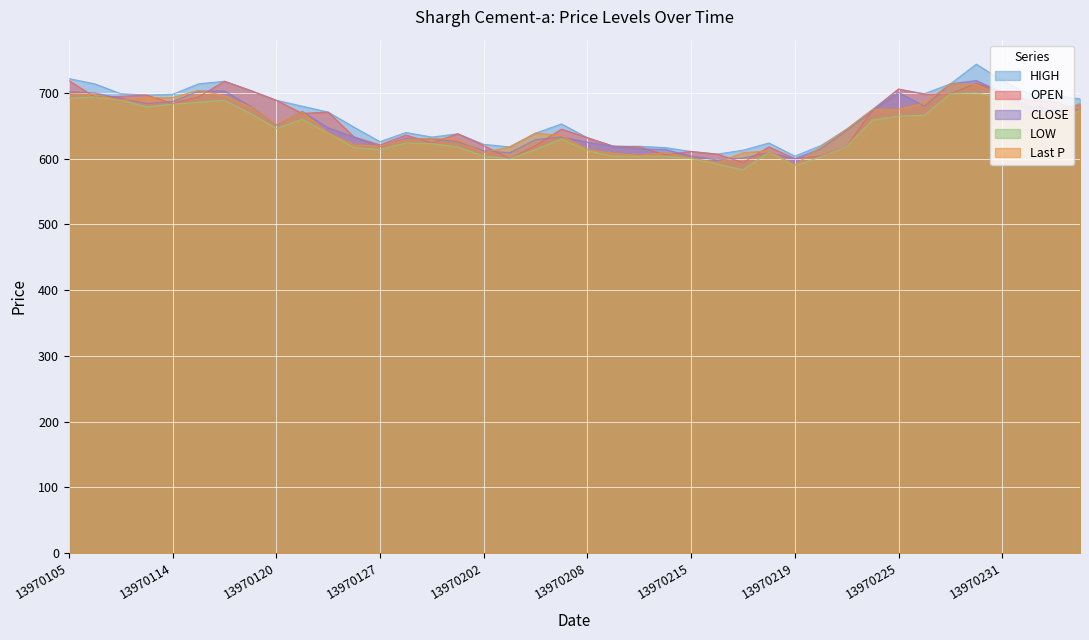

Between 13970126 and 13970205, which series saw the biggest shift?

Last P